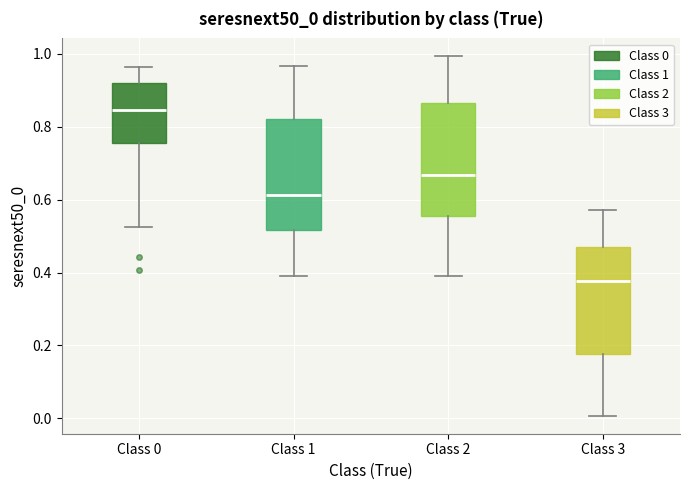

Where does the upper whisker of the box for Class 3 end on the y-axis? The values are not printed on the chart, so give them approximately, as read against the axis.

0.58